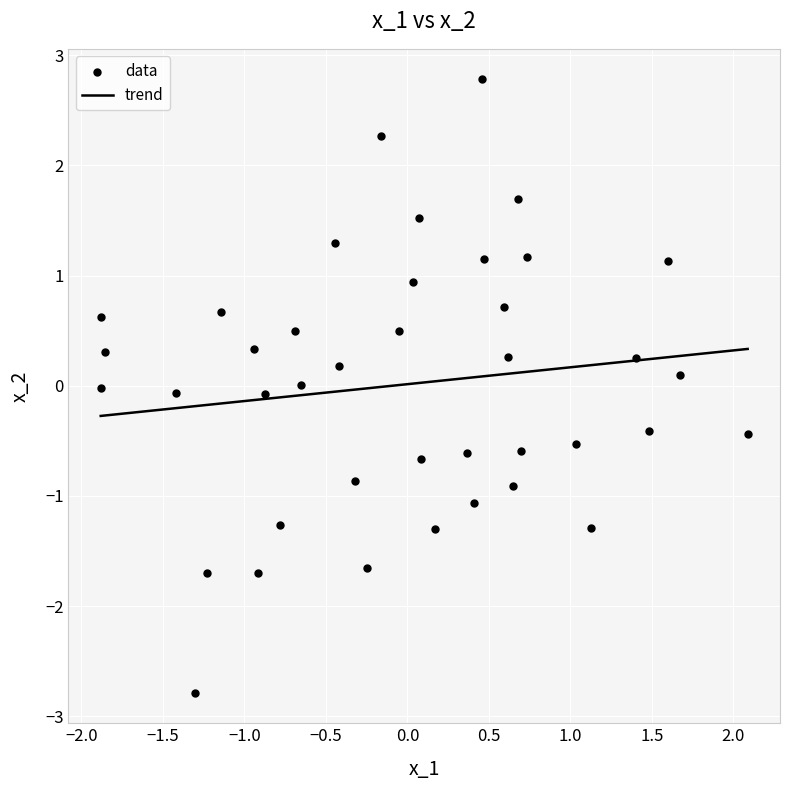

What is the range of Y values (max minus min)?

5.6